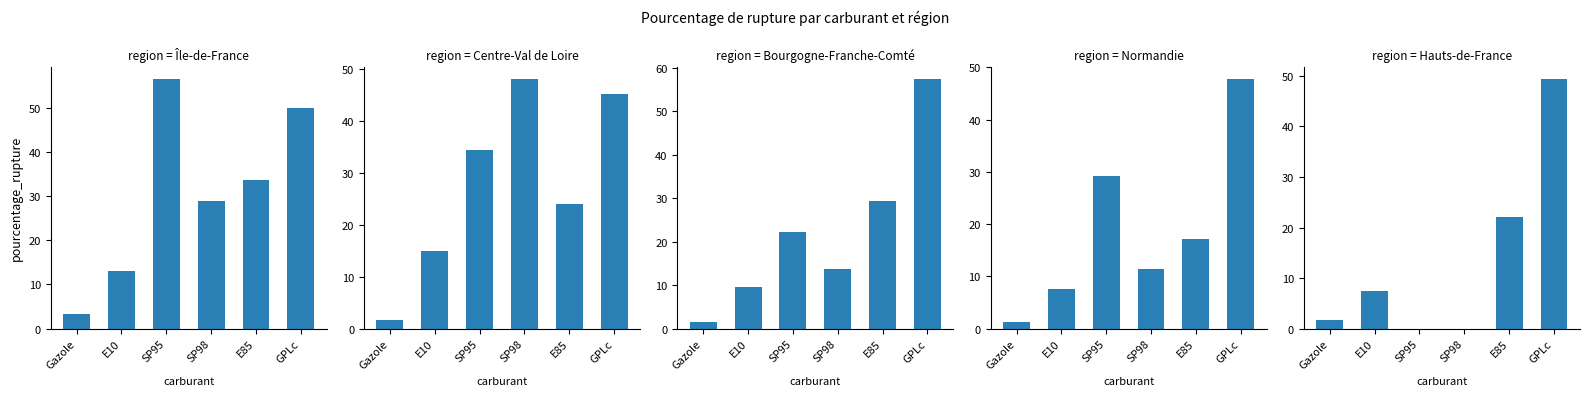

Does the chart contain any negative values?

No